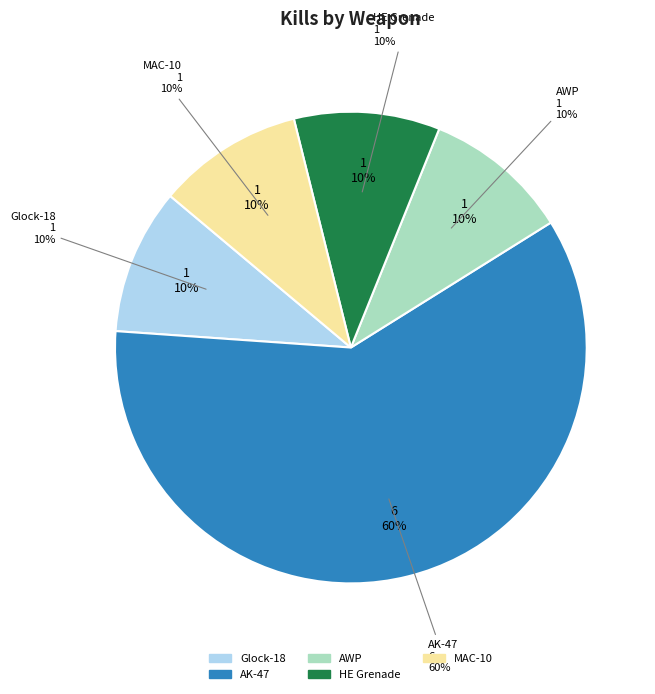

The AK-47 slice represents 60% of the pie. True or false?

True